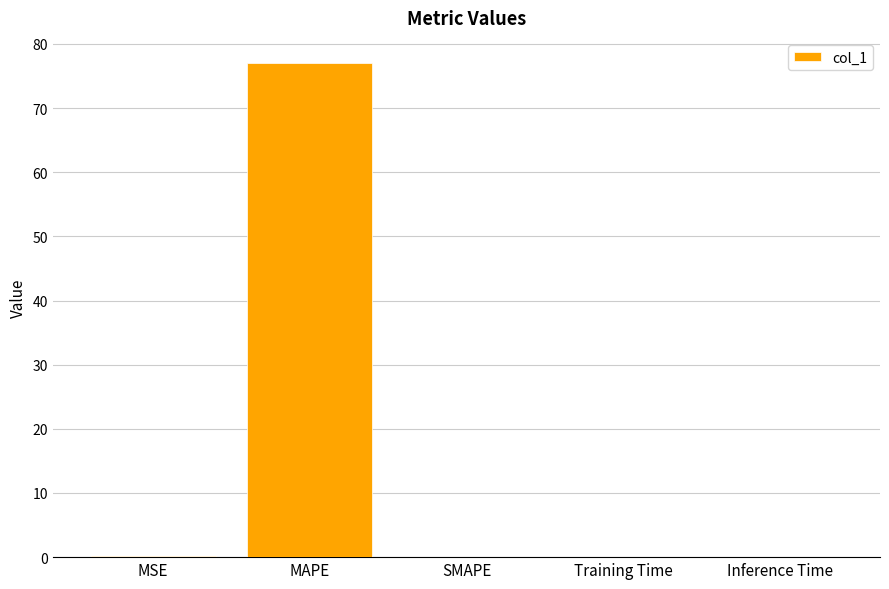

What is the maximum value shown in the chart?

77.1